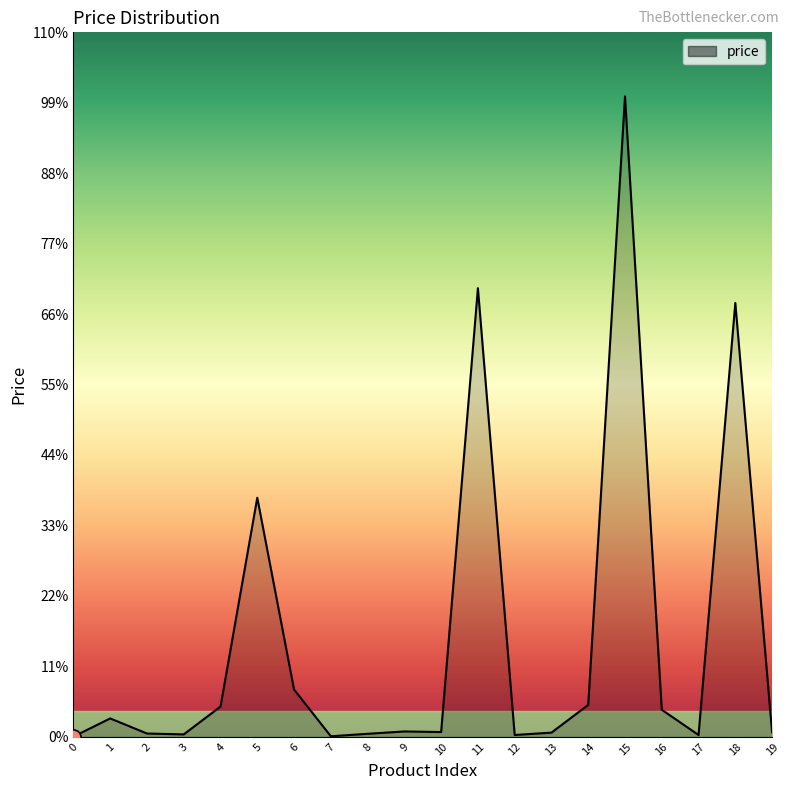

What is the ratio of the value at 5 to the value at 10?

50.6